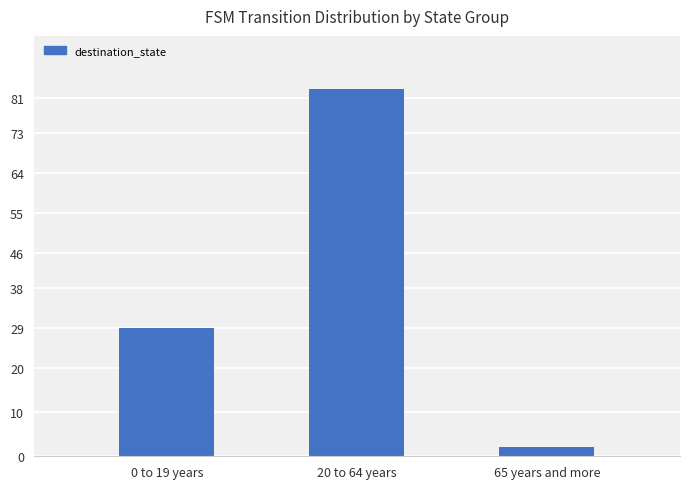

What is the sum of the values at 20 to 64 years and 65 years and more?

85